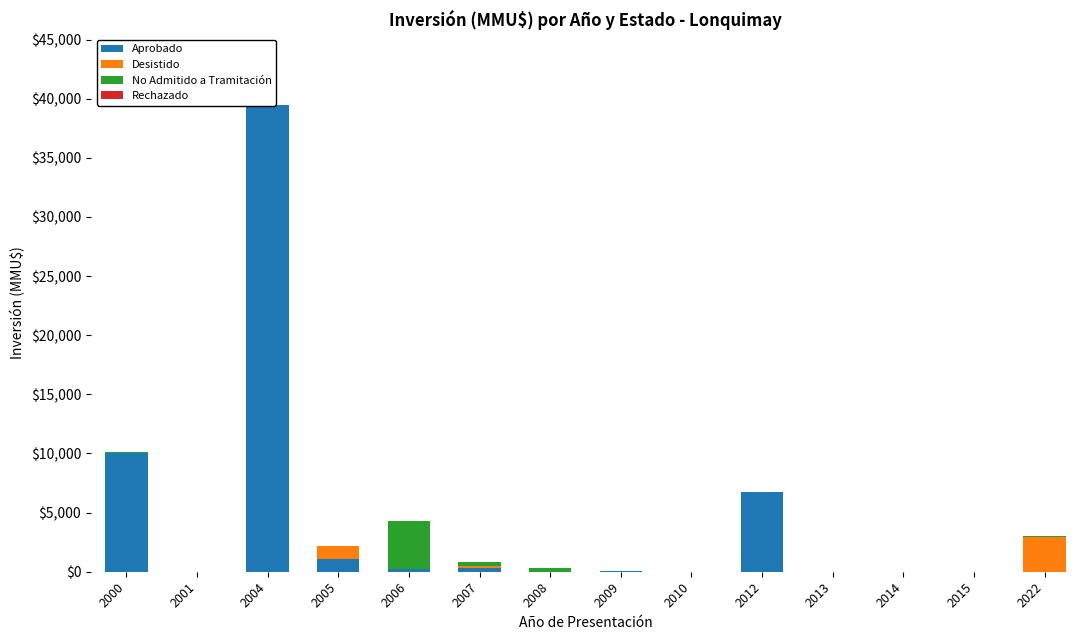

What is the value of the No Admitido a Tramitación bar at the 10th from the left?

10